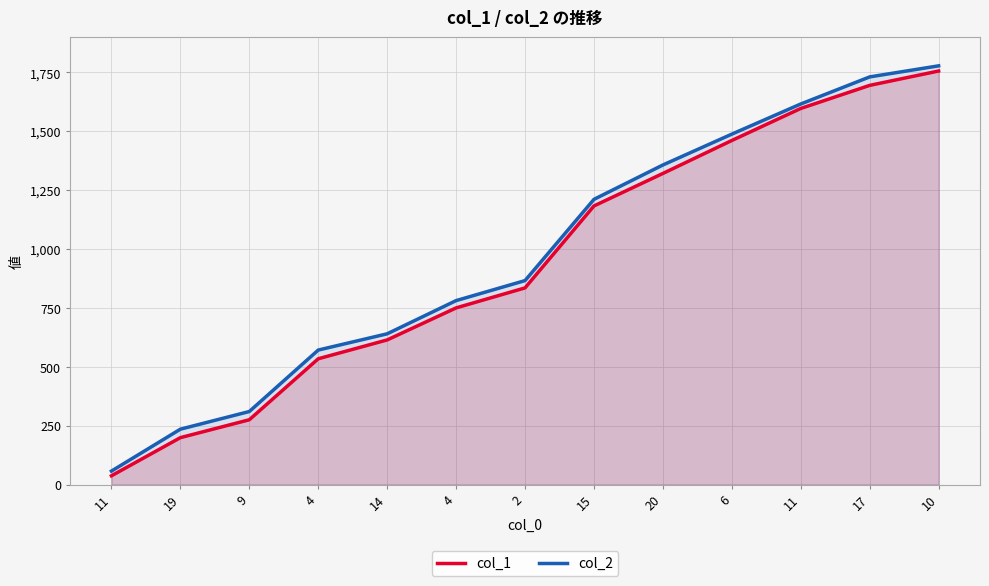

True or false: col_2 has more than 1 interior local peaks.

False